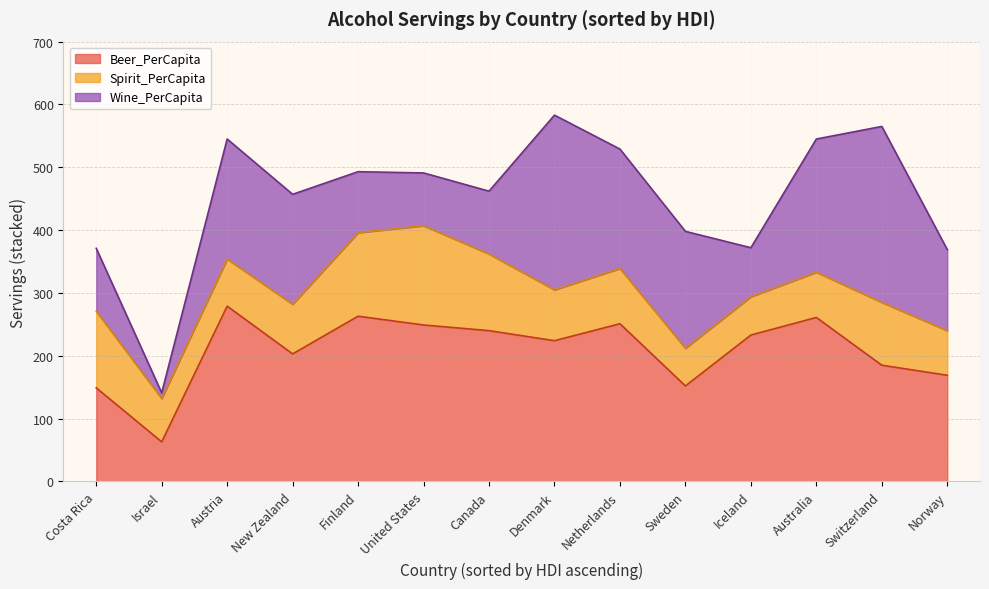

At which category is the sum across all series the highest?

Denmark